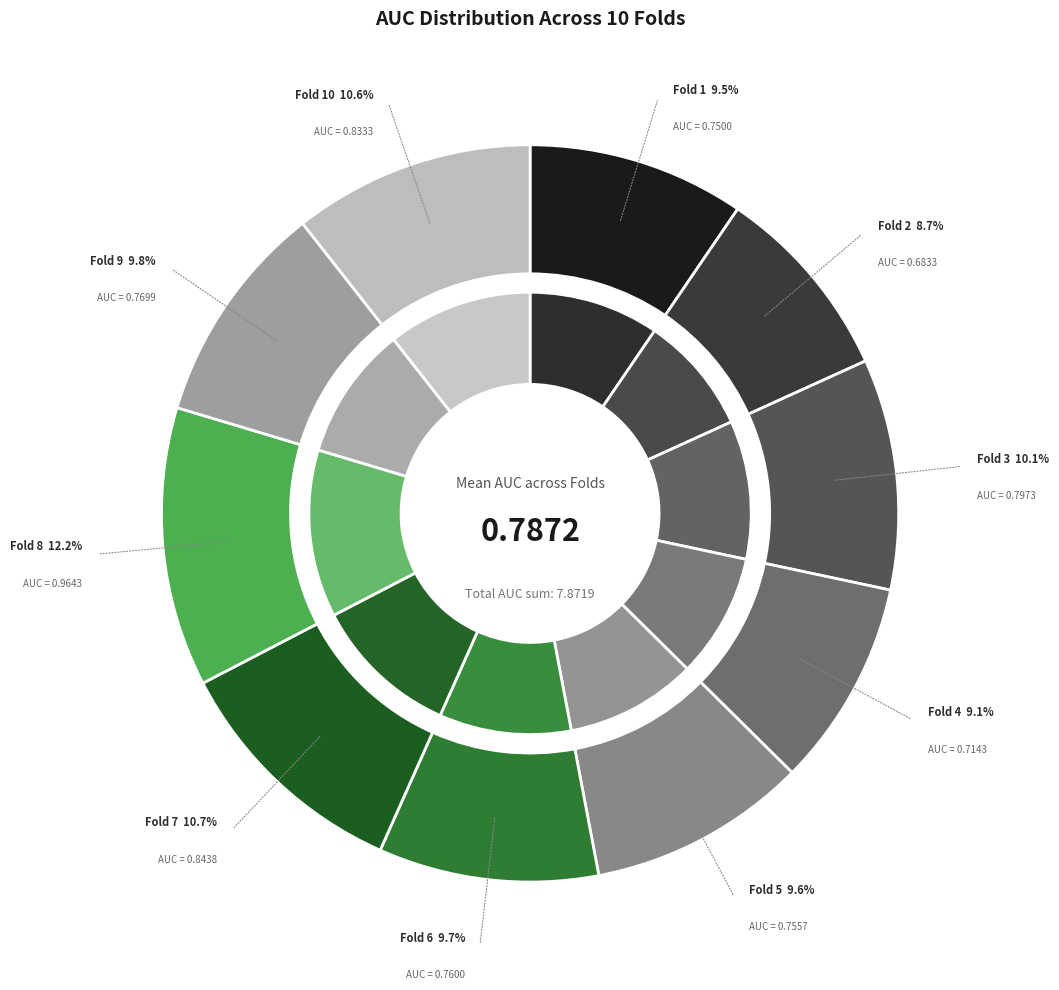

Rank the categories by value from highest to lowest.

Fold 8, Fold 7, Fold 10, Fold 3, Fold 9, Fold 6, Fold 5, Fold 1, Fold 4, Fold 2